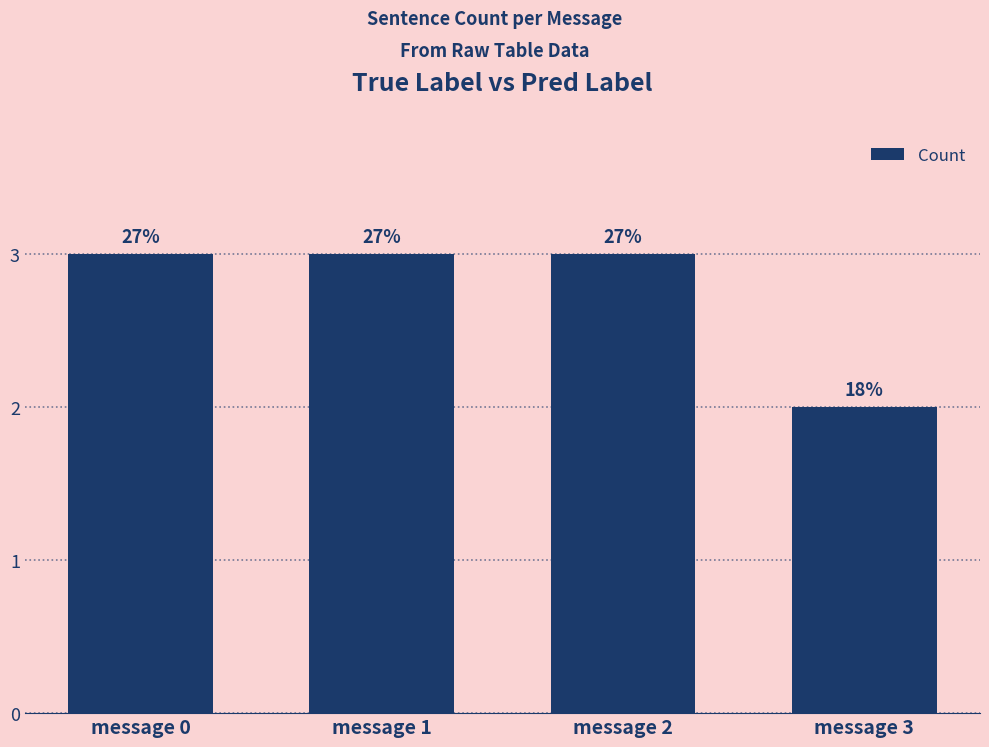

What is the smallest value displayed?

2